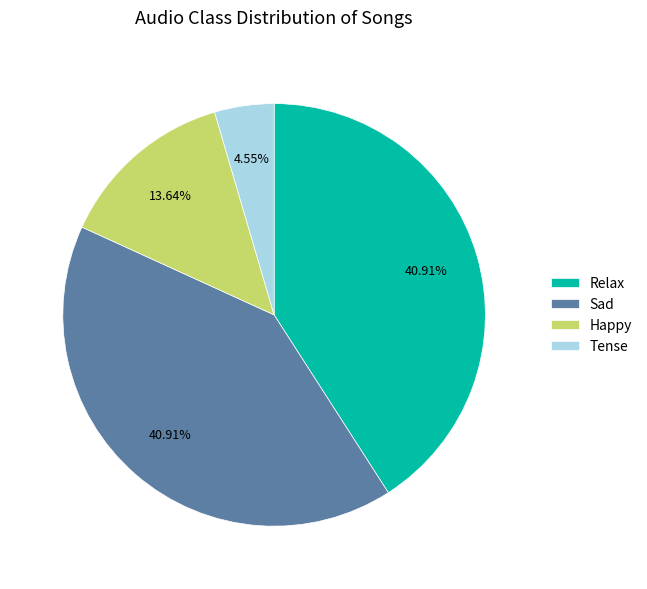

Is it true that Tense is 10% of the pie?

False